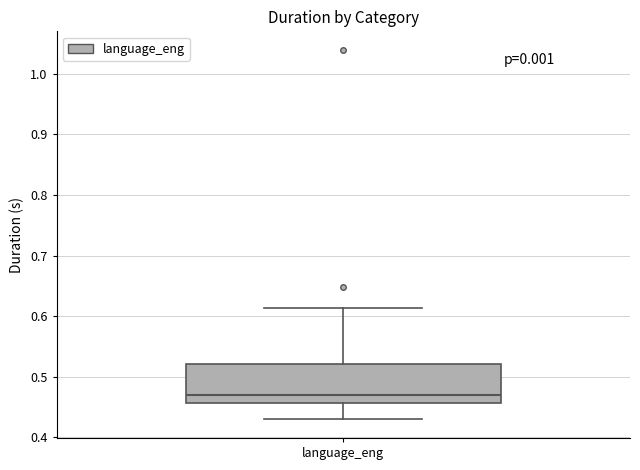

Read this box plot against the y-axis: the position of the median line, the range covered by the box, and the ends of both whiskers. The values are not printed on the chart, so give them approximately, as read against the axis.

median 0.47, box 0.46 to 0.52, whiskers 0.43 to 0.61